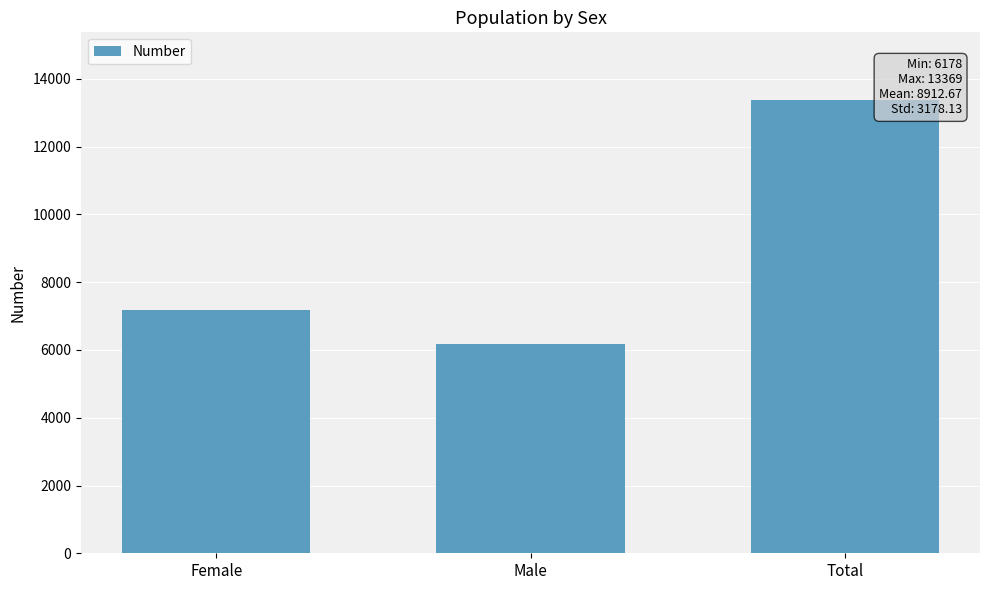

What is the label of the 3rd bar from the right?

Female